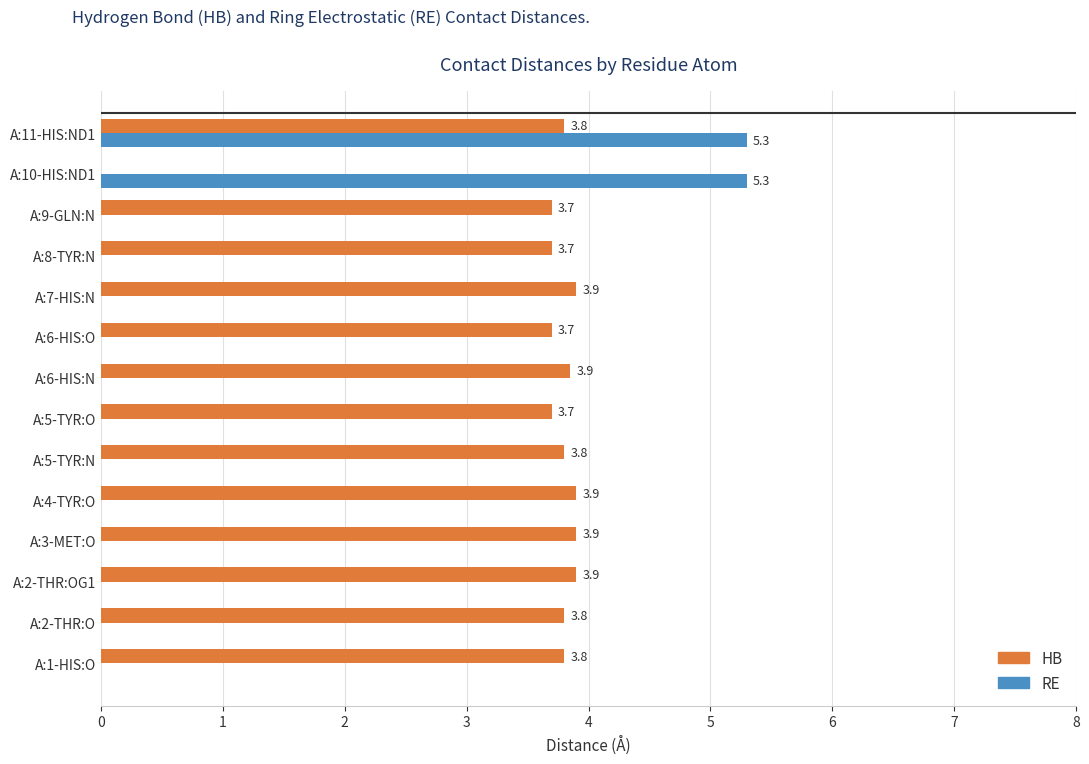

Which series has the largest total across all categories?

HB